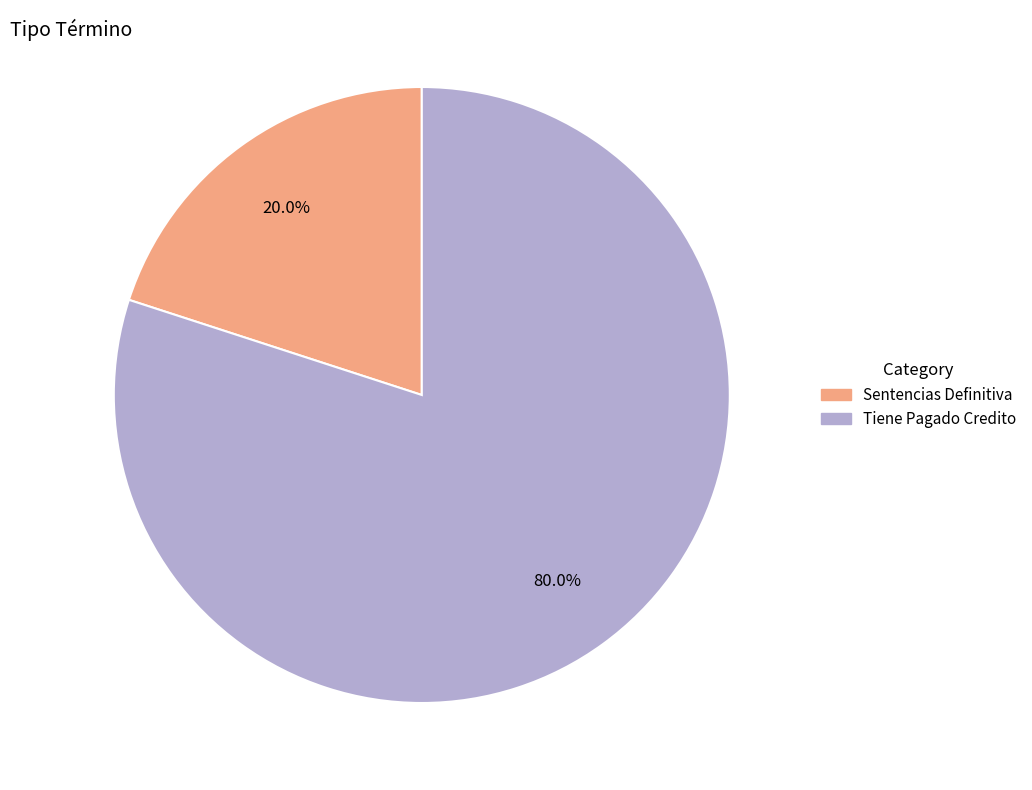

What is the smallest slice in the pie chart?

Sentencias Definitiva